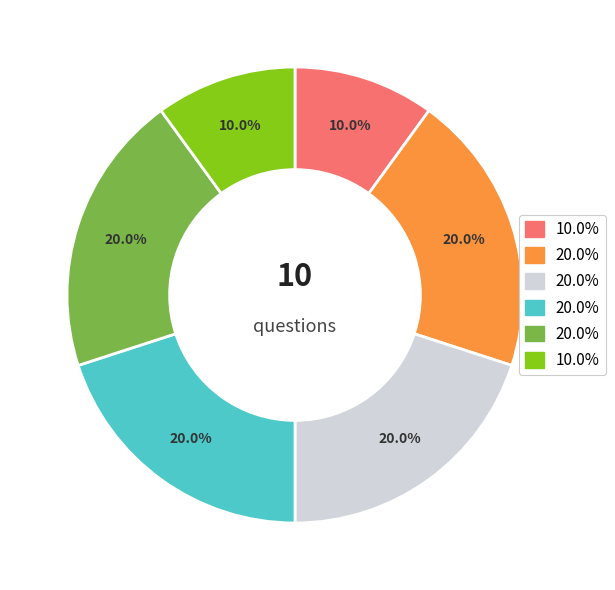

To the nearest percent, what is the average slice percentage?

17%